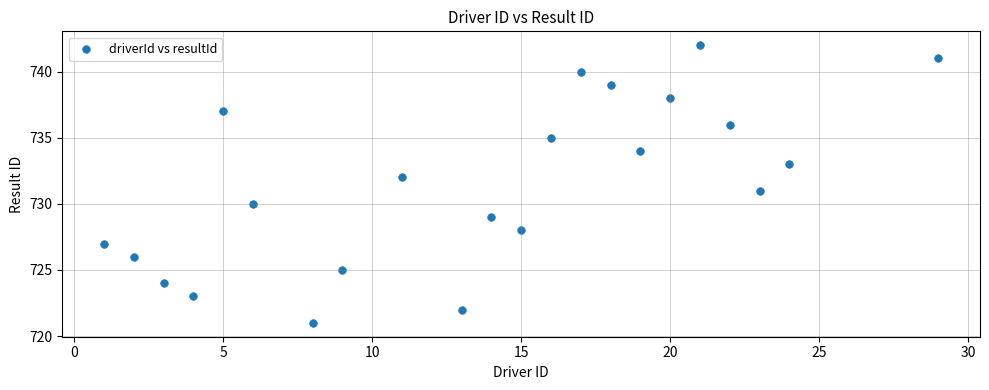

What is the range of X values (max minus min)?

28